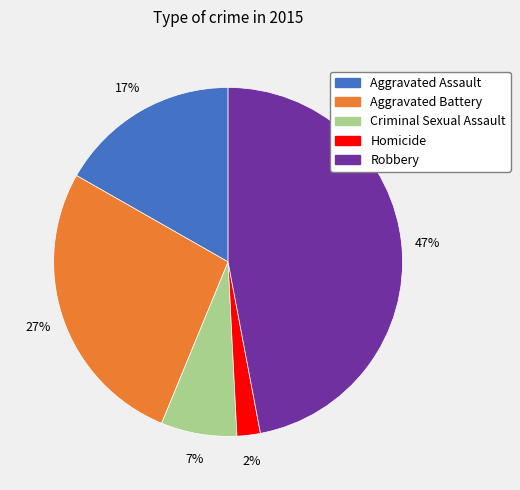

To the nearest percent, what is the combined percentage of Robbery and Homicide?

49%